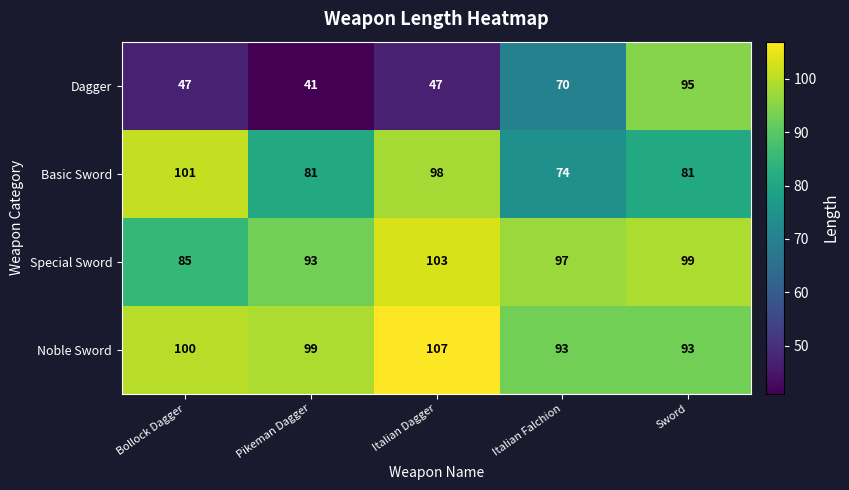

Reading left to right, list all the values displayed in this chart.

Dagger: 47	41	47	70	95
Basic Sword: 101	81	98	74	81
Special Sword: 85	93	103	97	99
Noble Sword: 100	99	107	93	93